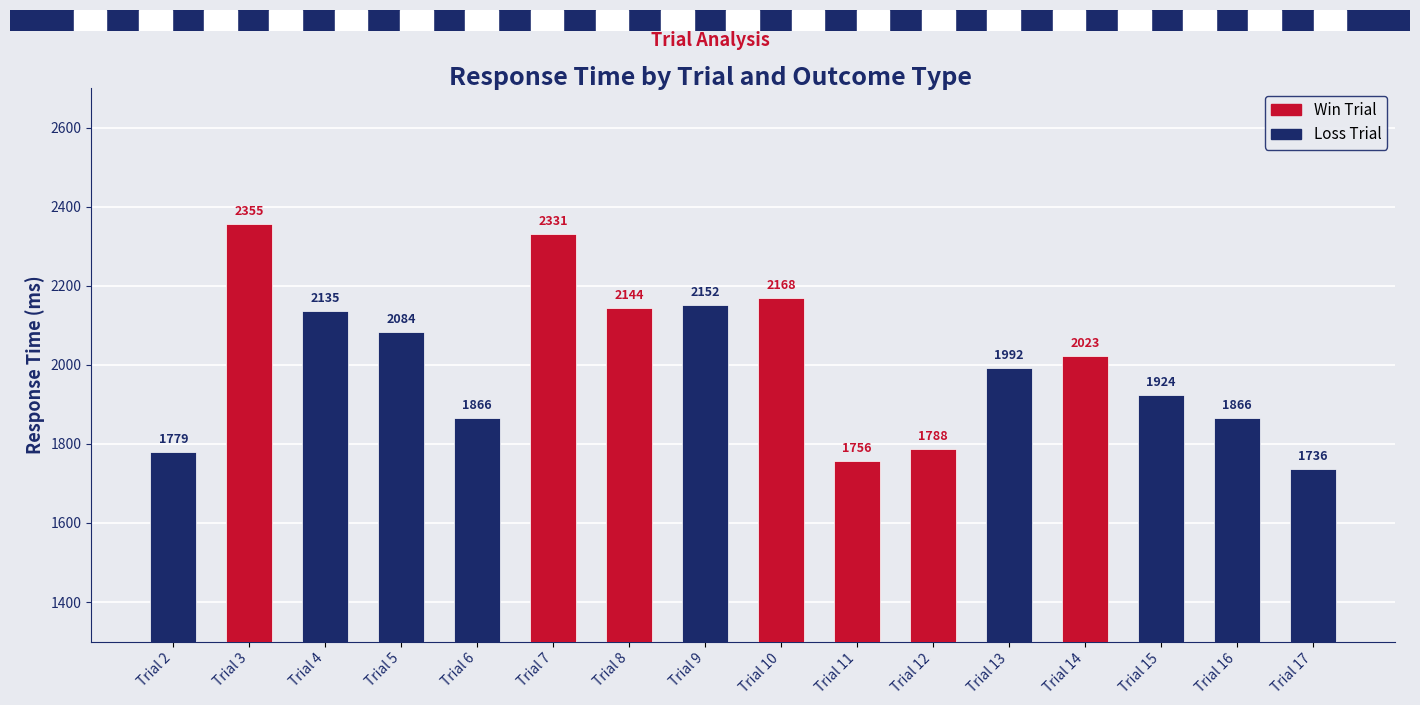

Reading left to right, transcribe all the data shown in this chart.

Trial 2=1779	Trial 3=2355	Trial 4=2135	Trial 5=2084	Trial 6=1866	Trial 7=2331	Trial 8=2144	Trial 9=2152	Trial 10=2168	Trial 11=1756	Trial 12=1788	Trial 13=1992	Trial 14=2023	Trial 15=1924	Trial 16=1866	Trial 17=1736